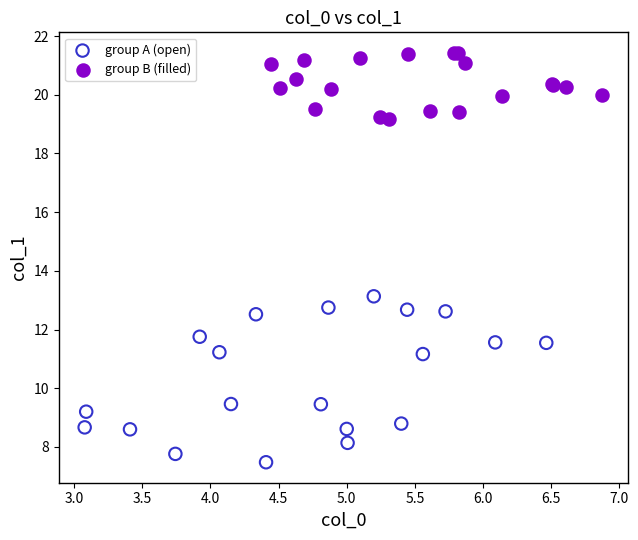

Which series reaches the maximum Y coordinate?

group B (filled)